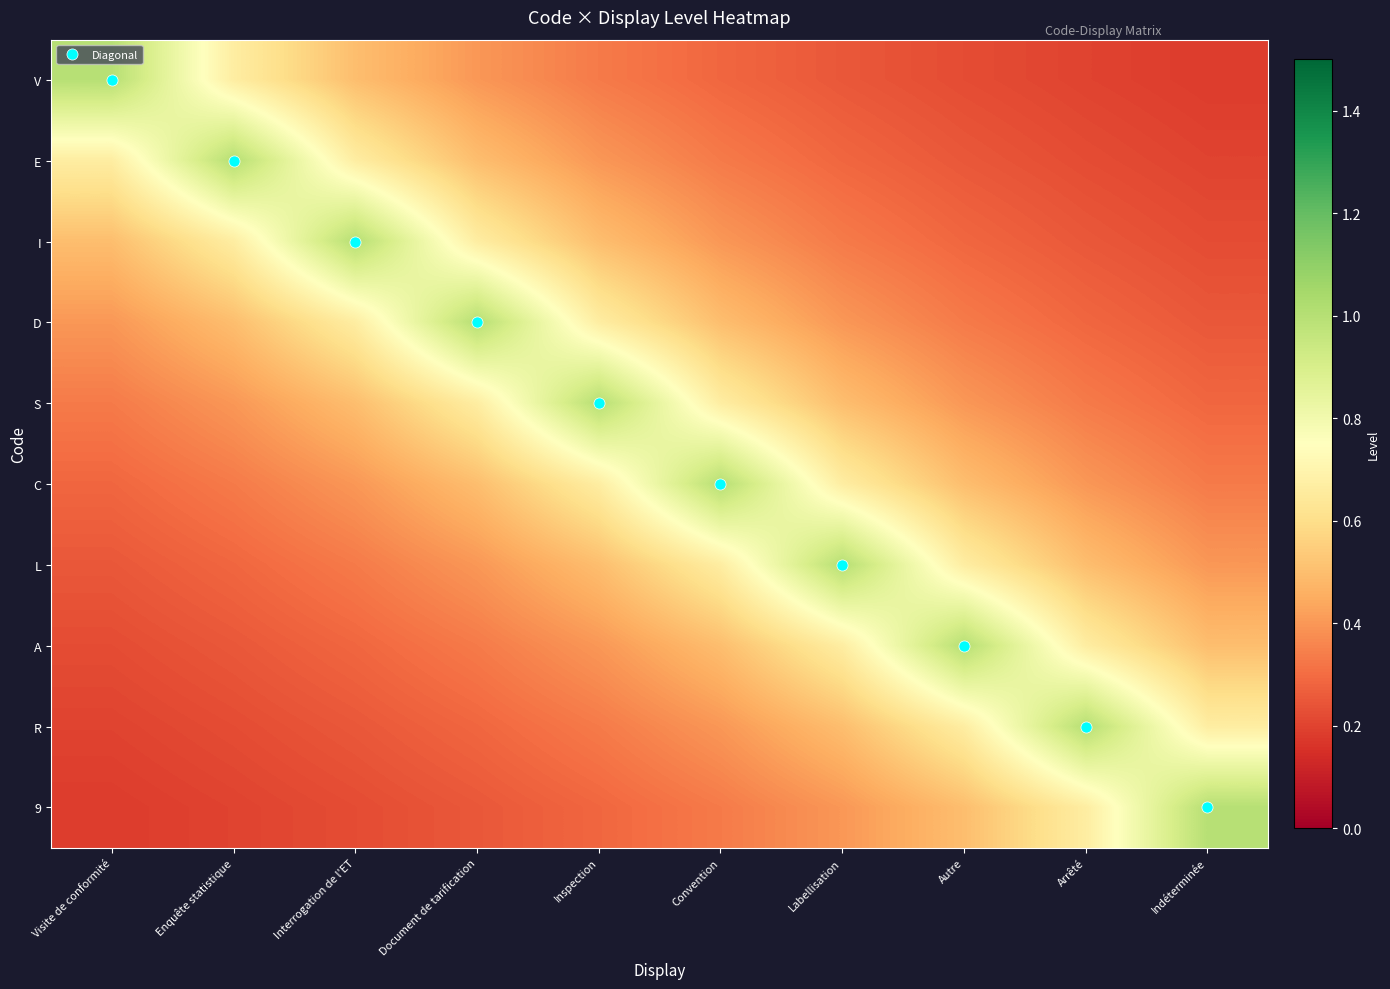

What is the difference between the highest and lowest values at Indéterminée?

0.8